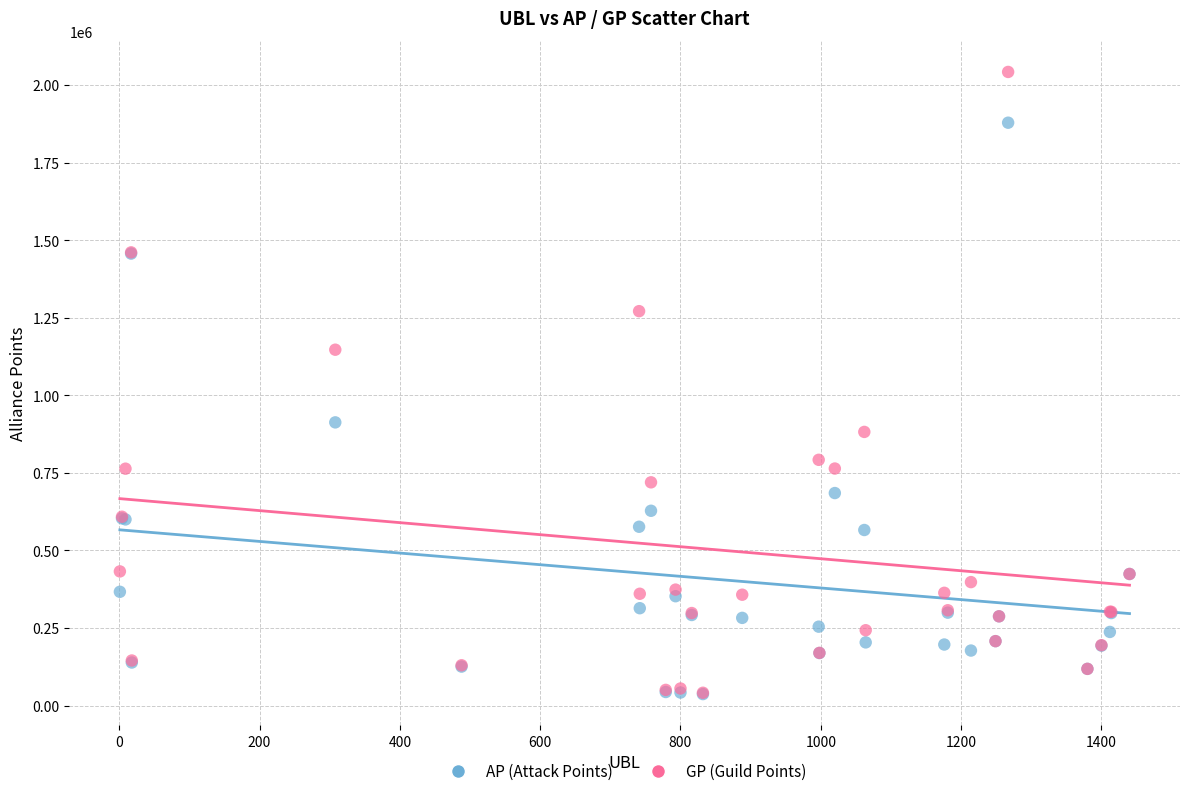

In the GP (Guild Points) series, what Y value is closest to 1041784?

1146987